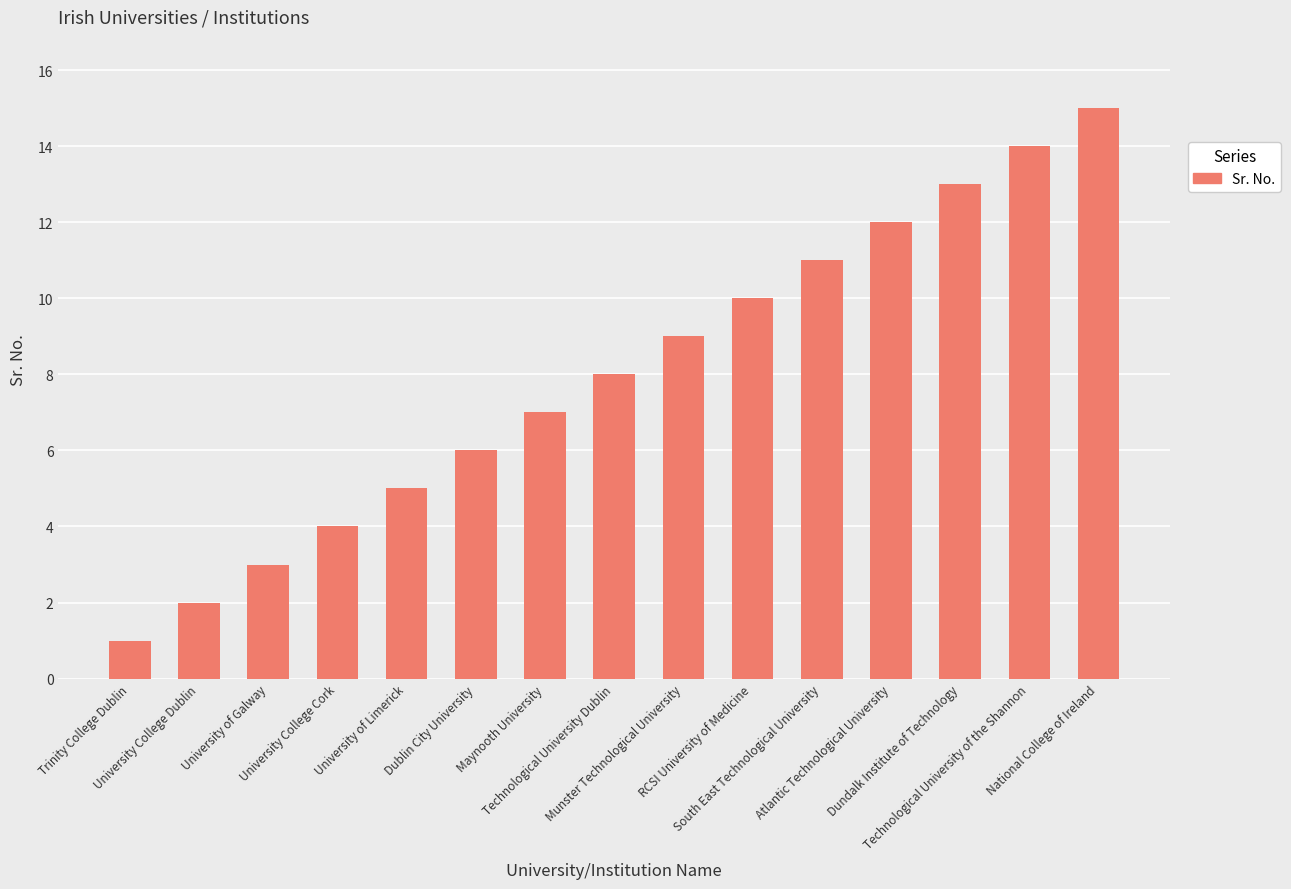

List the labels in order of value, smallest first.

Trinity College Dublin, University College Dublin, University of Galway, University College Cork, University of Limerick, Dublin City University, Maynooth University, Technological University Dublin, Munster Technological University, RCSI University of Medicine, South East Technological University, Atlantic Technological University, Dundalk Institute of Technology, Technological University of the Shannon, National College of Ireland